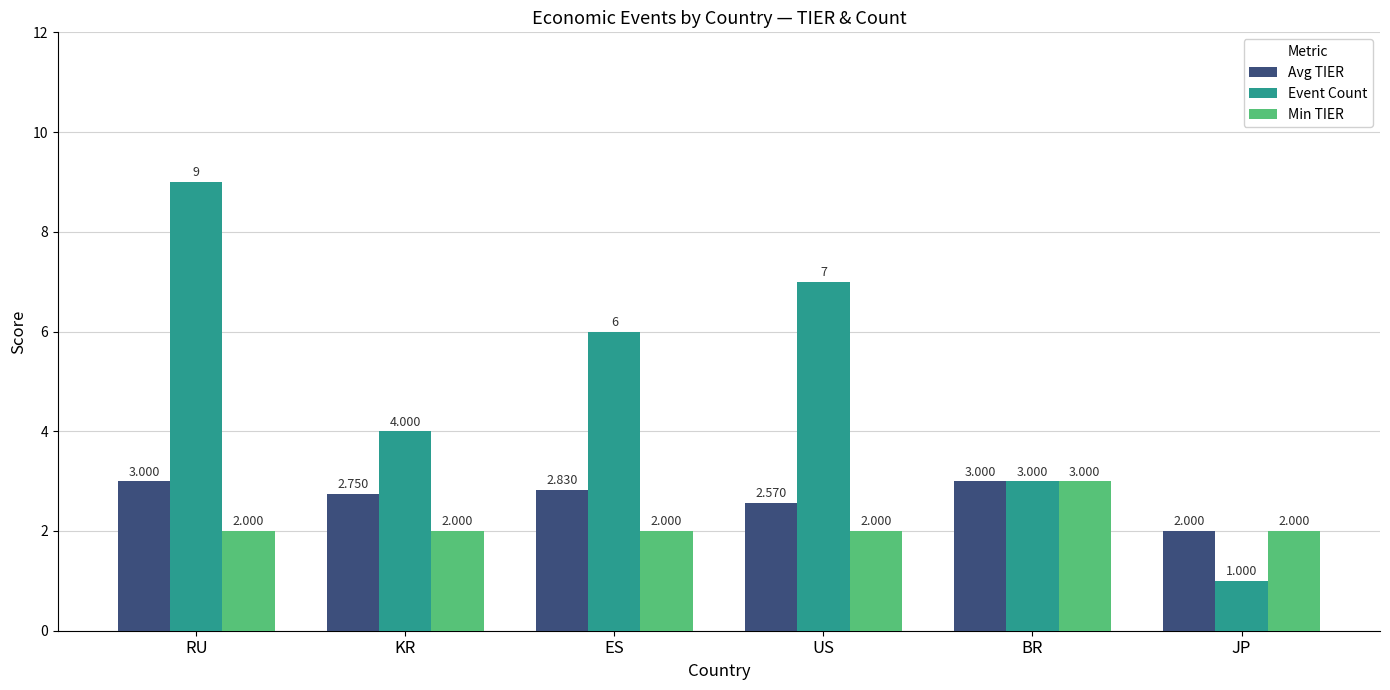

Which category has the lowest value in the Avg TIER series?

JP